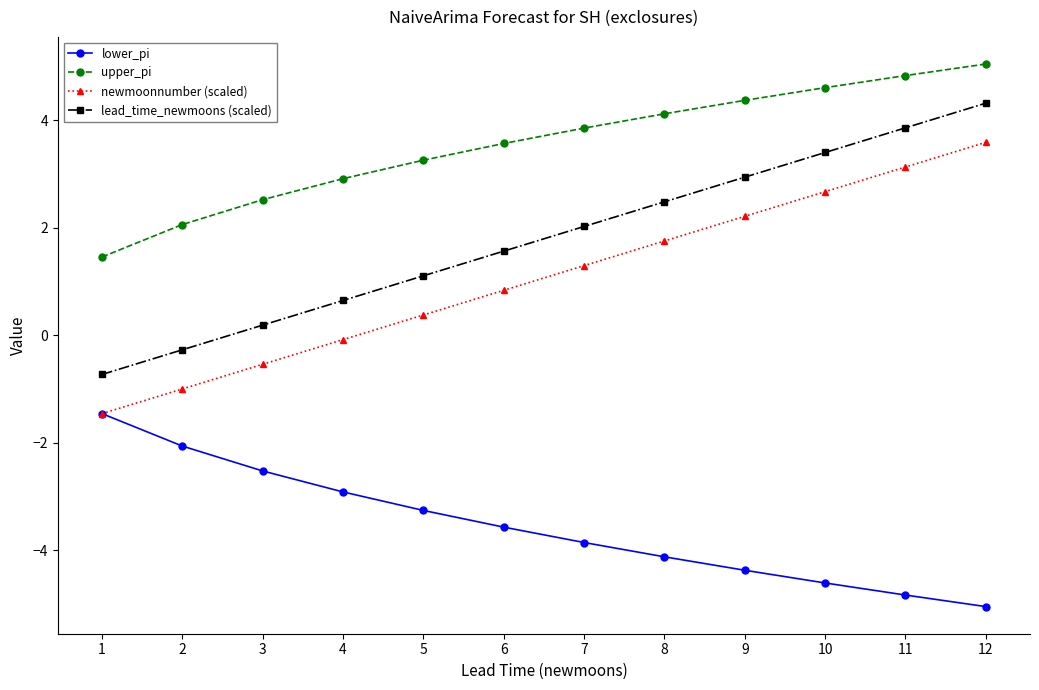

How many data points in lead_time_newmoons (scaled) are less than 2?

6